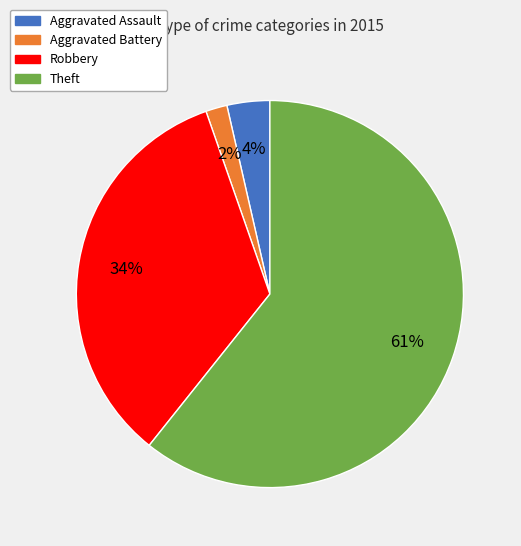

Is there a majority slice in this chart?

Yes